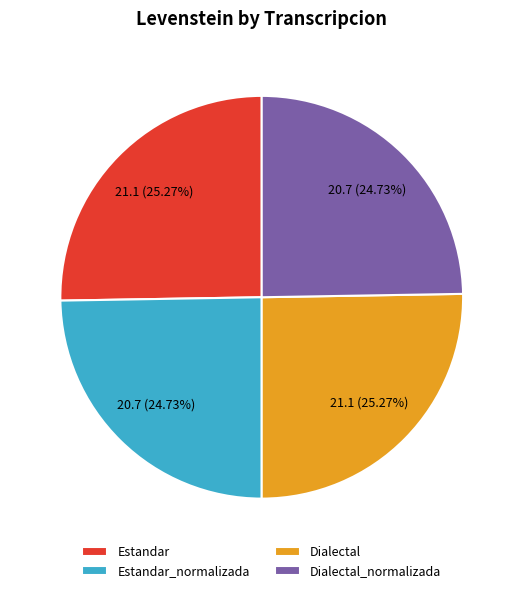

The Estandar slice represents 25% of the pie. True or false?

True